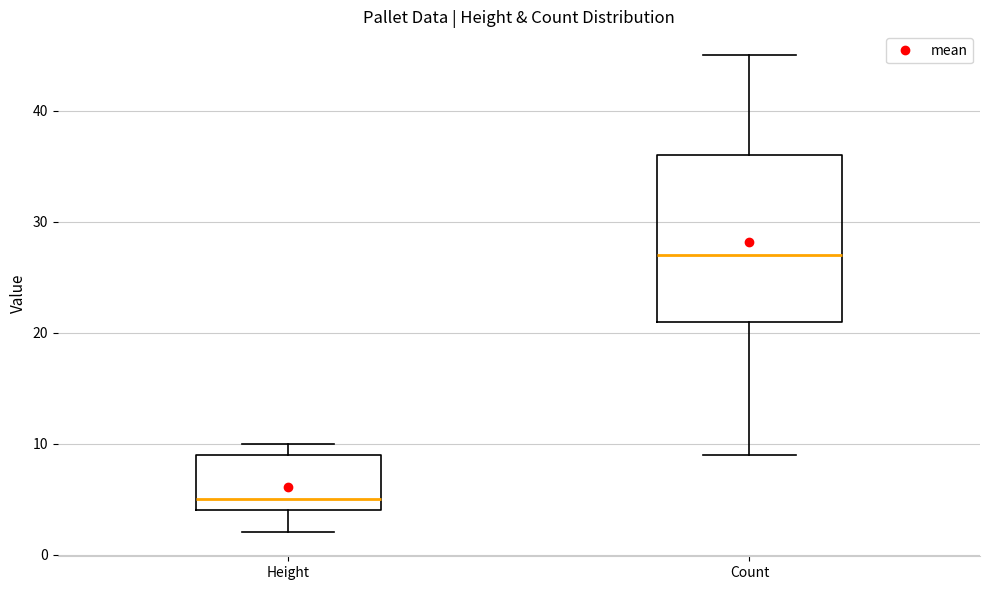

Where does the upper whisker of the box for Count end on the y-axis? The values are not printed on the chart, so give them approximately, as read against the axis.

45